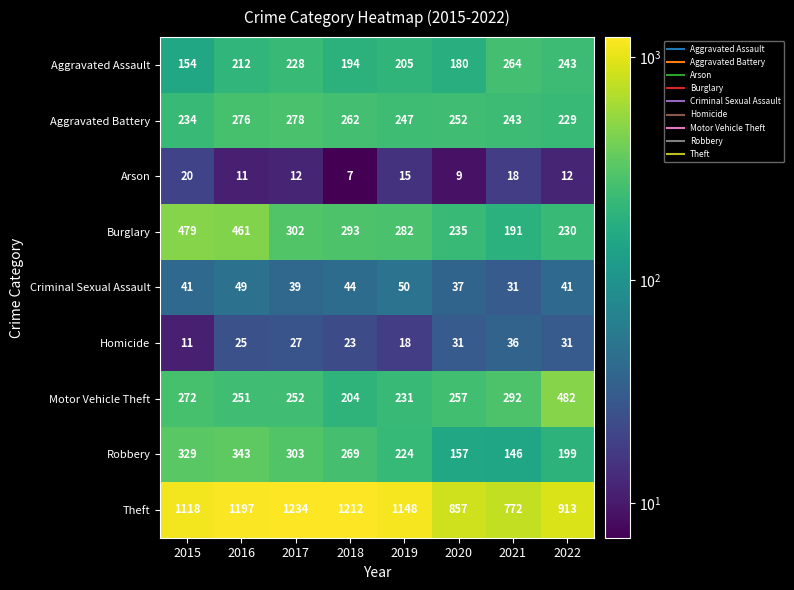

What is the maximum value for Homicide?

36